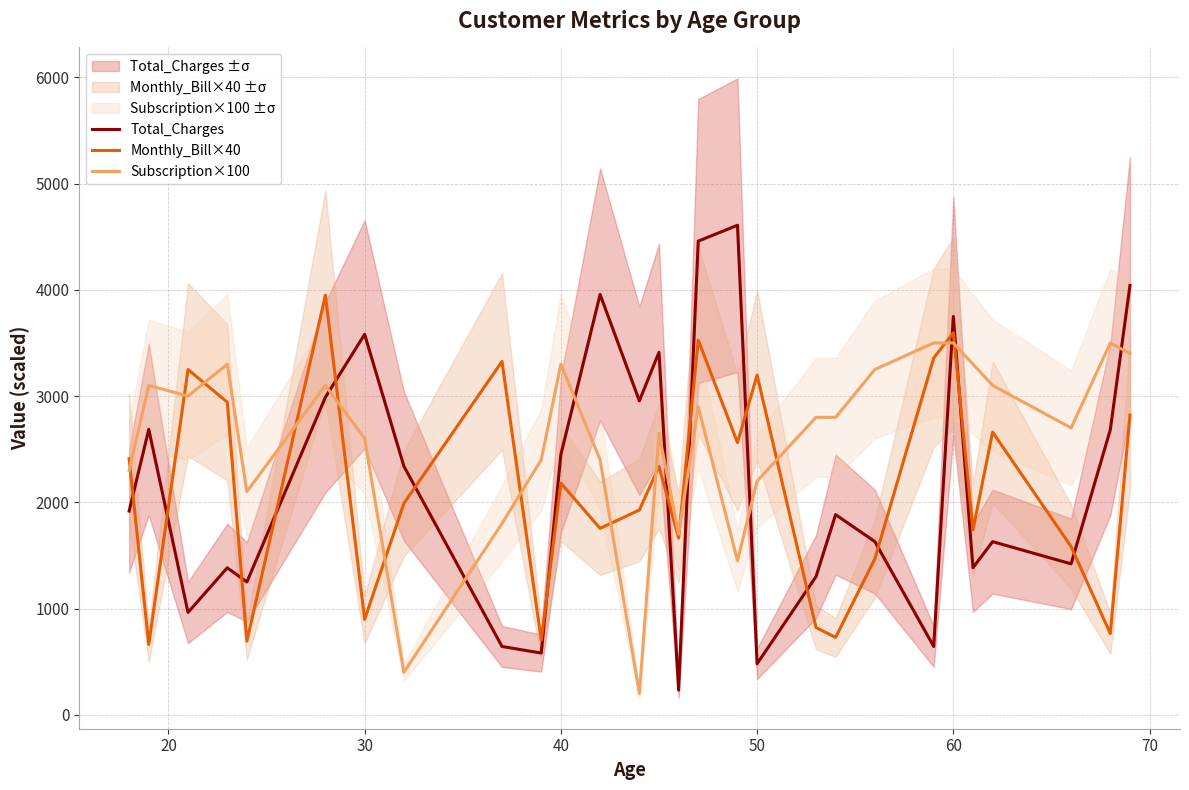

What is the maximum value for Monthly_Bill×40?

3949.6